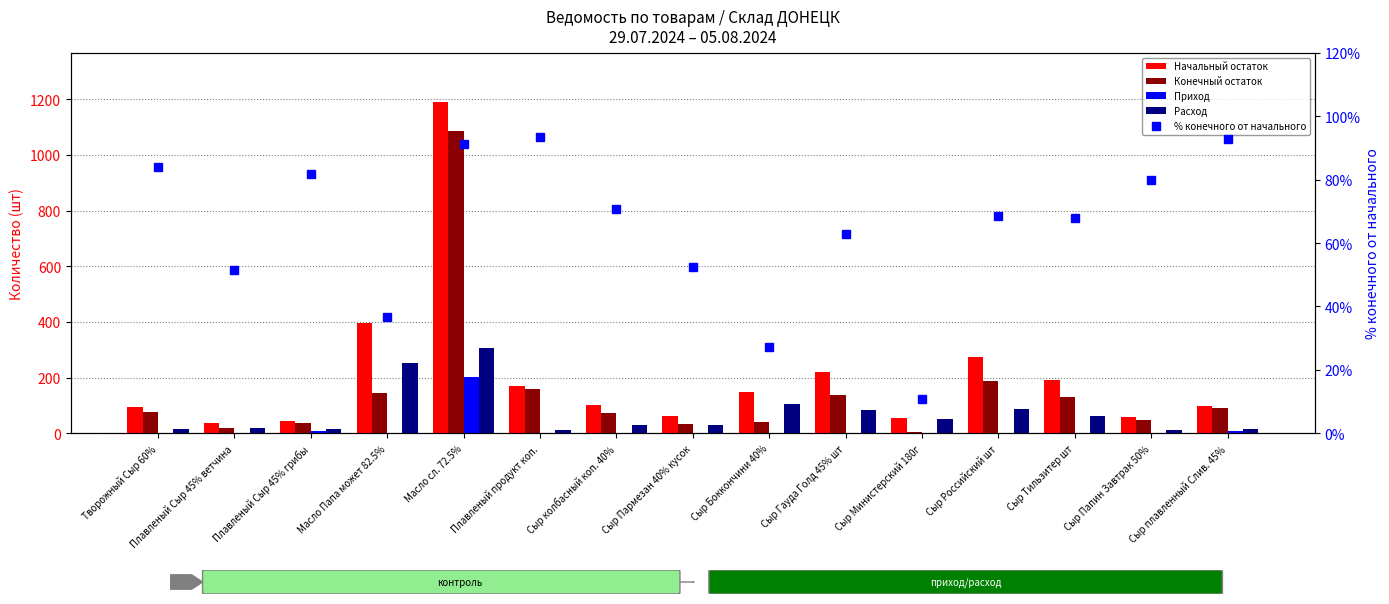

Where is Приход nearest to the value 101?

Плавленый Сыр 45% грибы